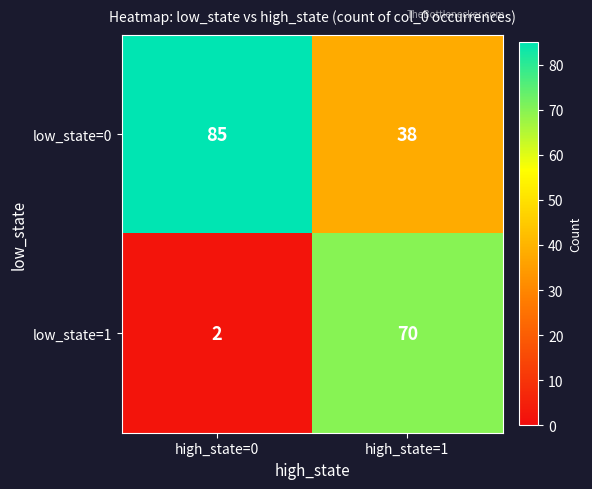

Which category has the highest value in the low_state=1 series?

high_state=1